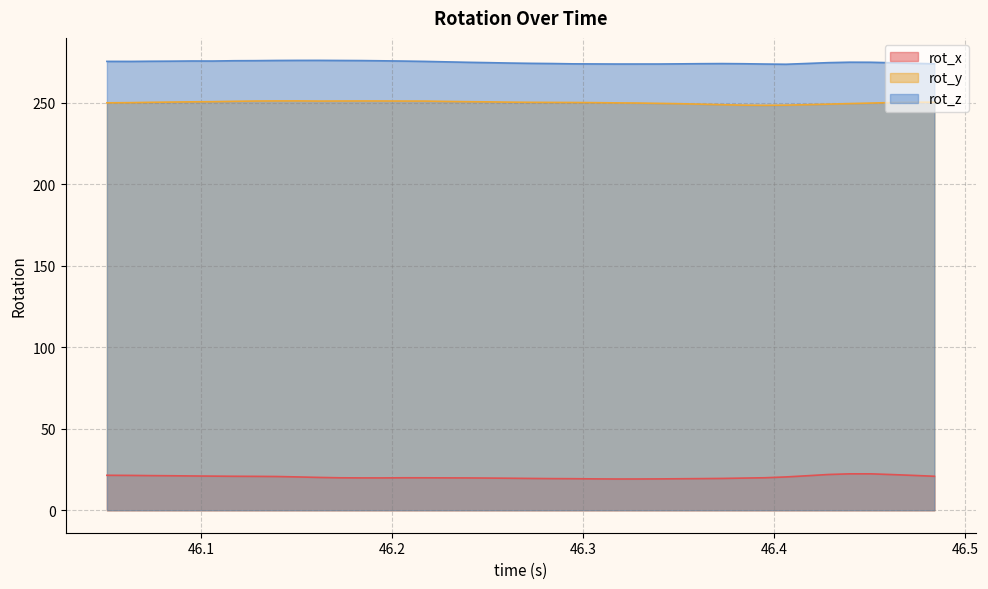

Which series has the largest total across all categories?

rot_z